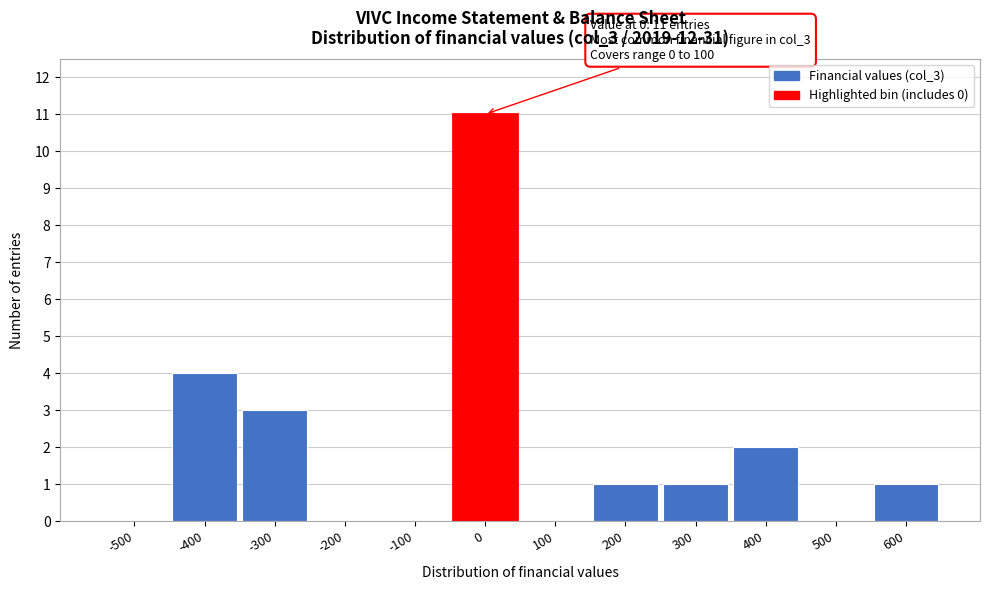

Reading left to right, what are all the values shown in this chart?

-500=0	-400=4	-300=3	-200=0	-100=0	0=11	100=0	200=1	300=1	400=2	500=0	600=1